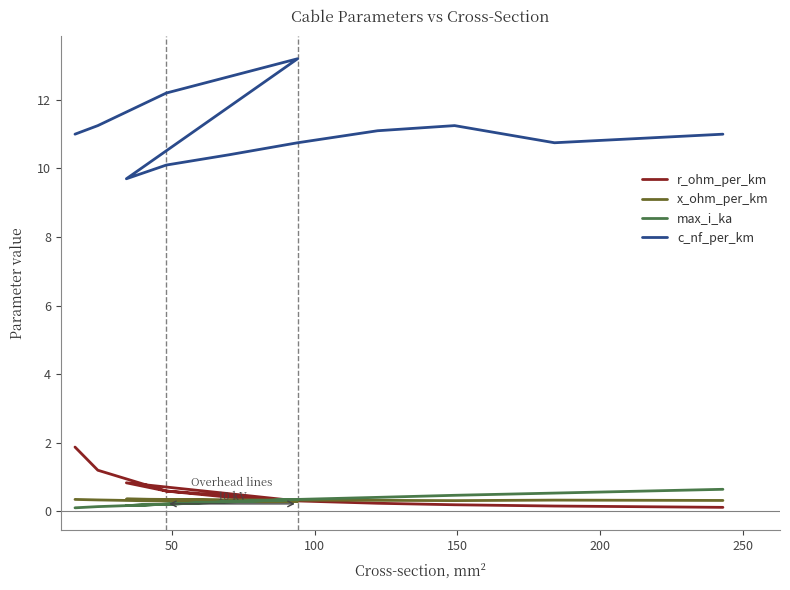

True or false: c_nf_per_km and x_ohm_per_km cross at least once.

False